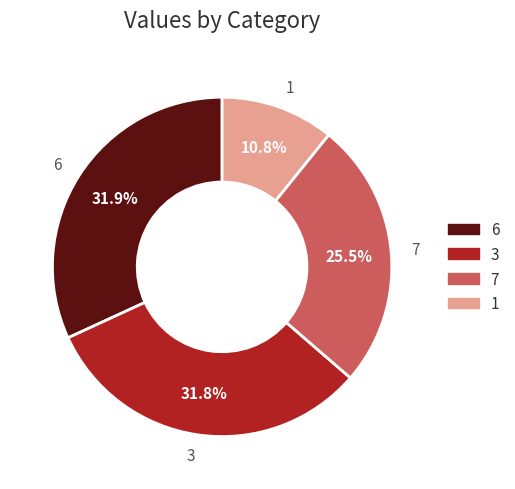

Do 7 and 6 together represent more than half of the pie?

Yes